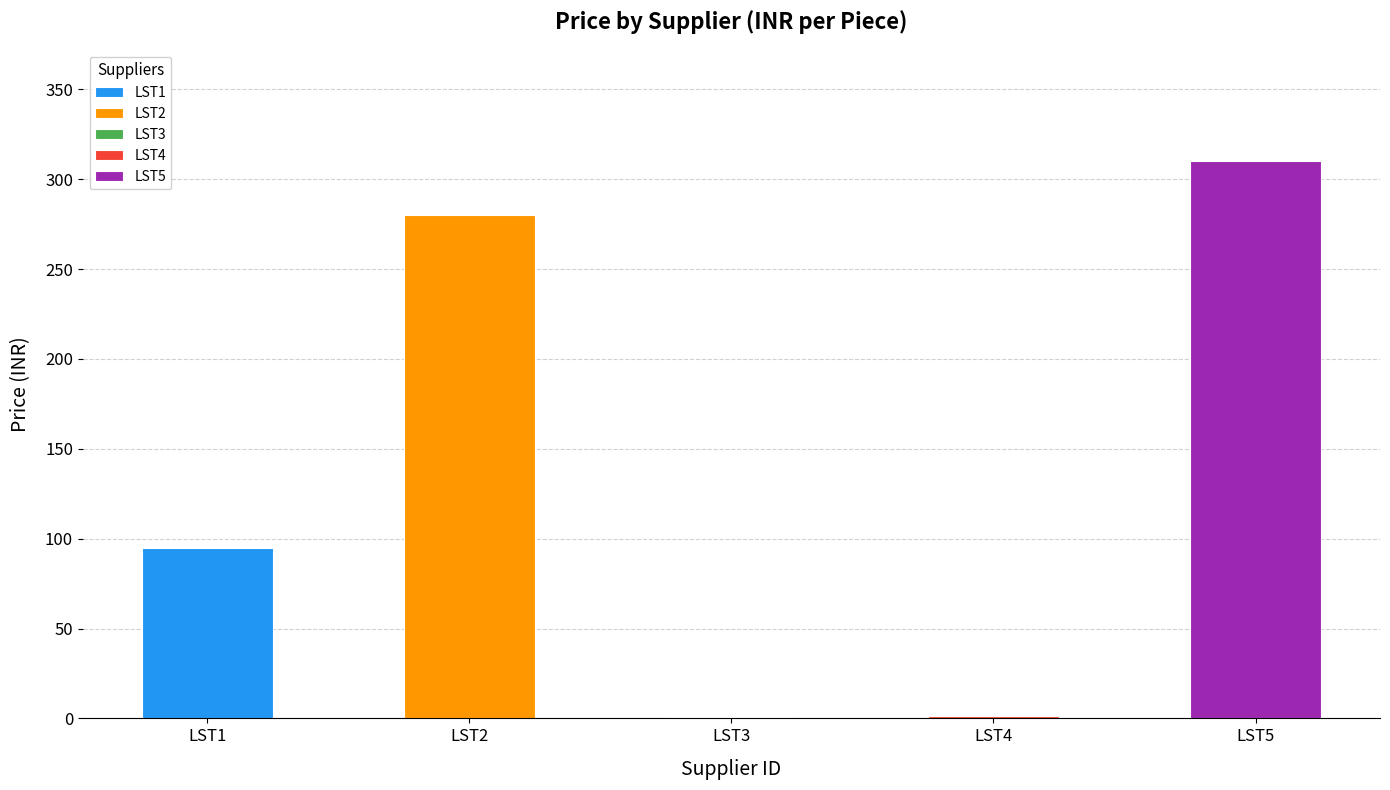

True or false: the data shows 280.0 at LST2.

True